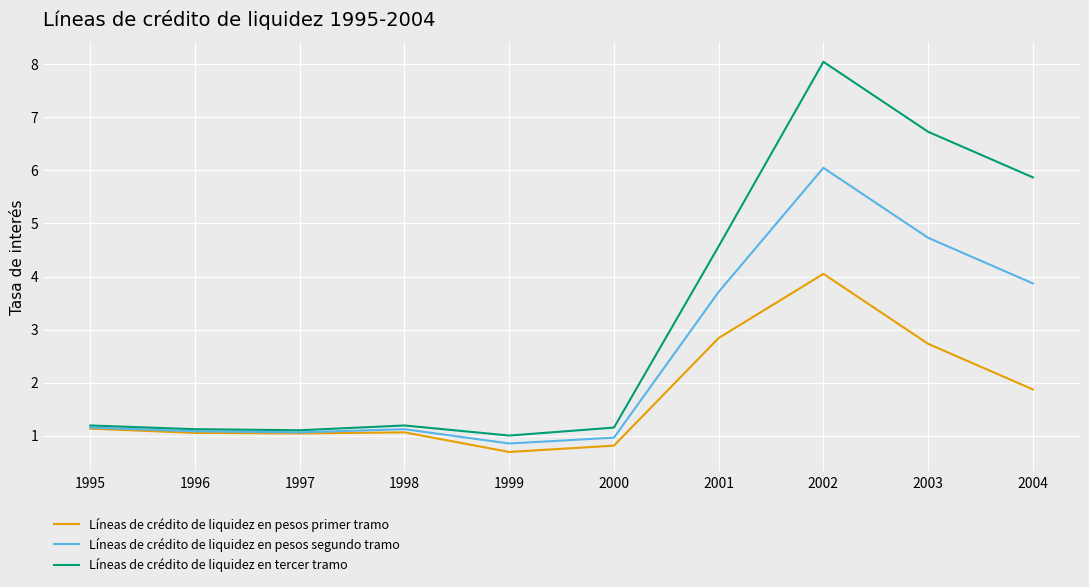

The value of Líneas de crédito de liquidez en pesos segundo tramo at 1995 is 1.1. True or false?

True